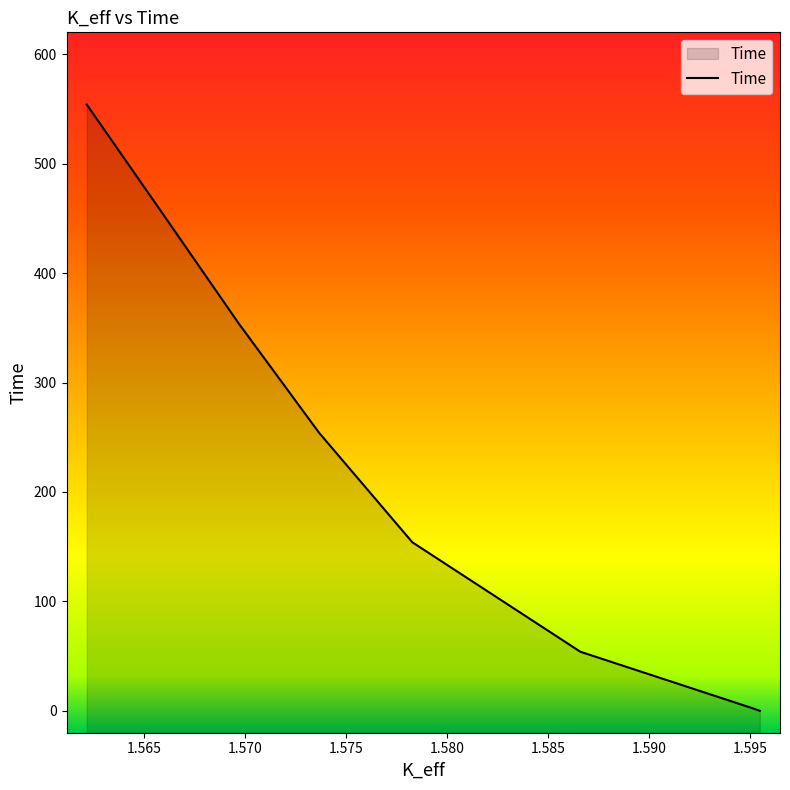

What is the difference between the maximum and second lowest values?

552